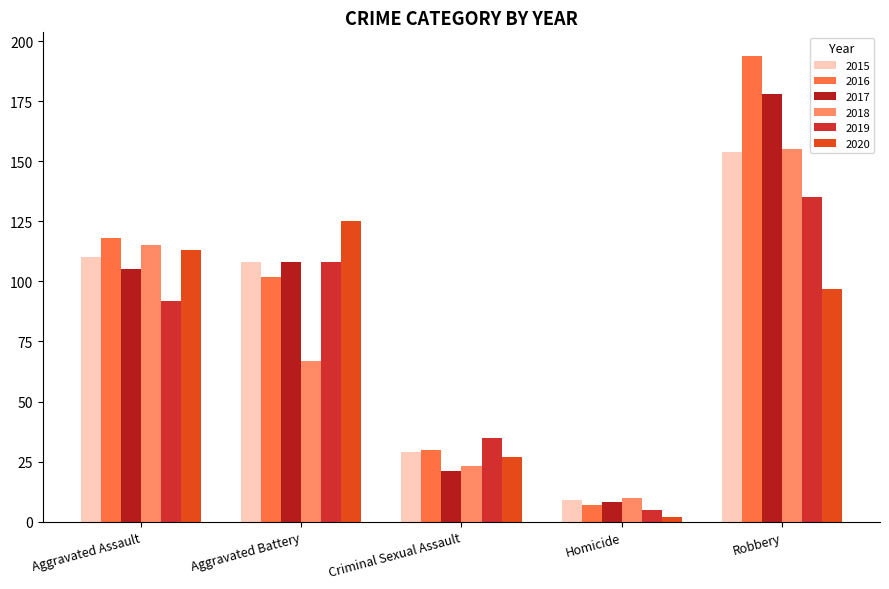

Reading right to left, transcribe all the data shown in this chart.

2015: Robbery=154	Homicide=9	Criminal Sexual Assault=29	Aggravated Battery=108	Aggravated Assault=110
2016: Robbery=194	Homicide=7	Criminal Sexual Assault=30	Aggravated Battery=102	Aggravated Assault=118
2017: Robbery=178	Homicide=8	Criminal Sexual Assault=21	Aggravated Battery=108	Aggravated Assault=105
2018: Robbery=155	Homicide=10	Criminal Sexual Assault=23	Aggravated Battery=67	Aggravated Assault=115
2019: Robbery=135	Homicide=5	Criminal Sexual Assault=35	Aggravated Battery=108	Aggravated Assault=92
2020: Robbery=97	Homicide=2	Criminal Sexual Assault=27	Aggravated Battery=125	Aggravated Assault=113